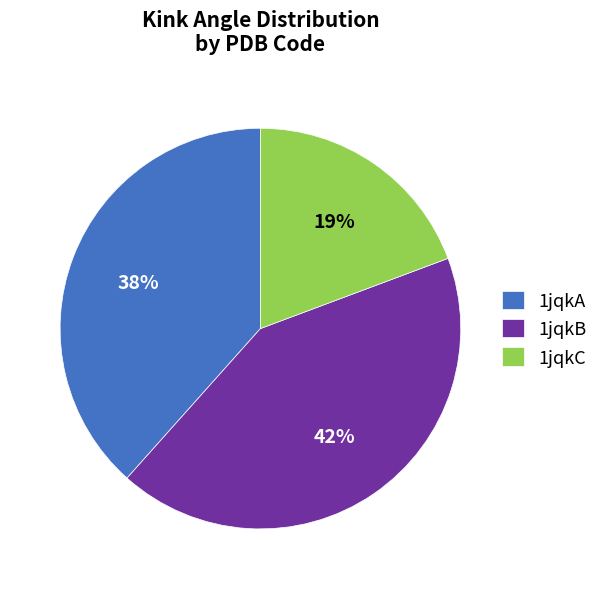

Is there any slice that represents more than half of the pie?

No